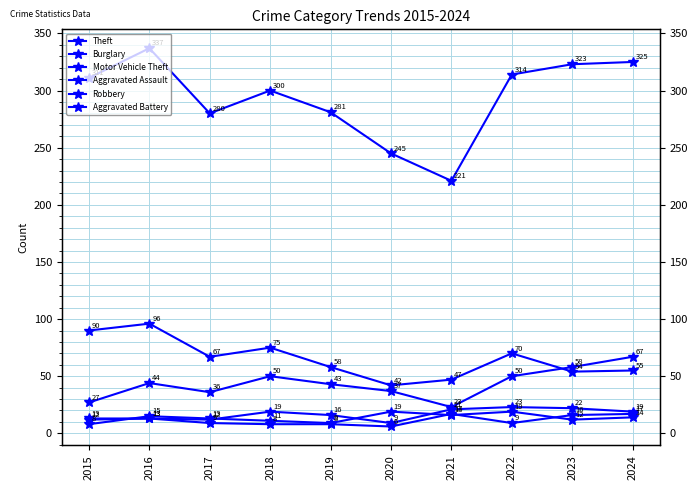

What is the approximate value of Aggravated Assault at 2019, to the nearest 5?

15